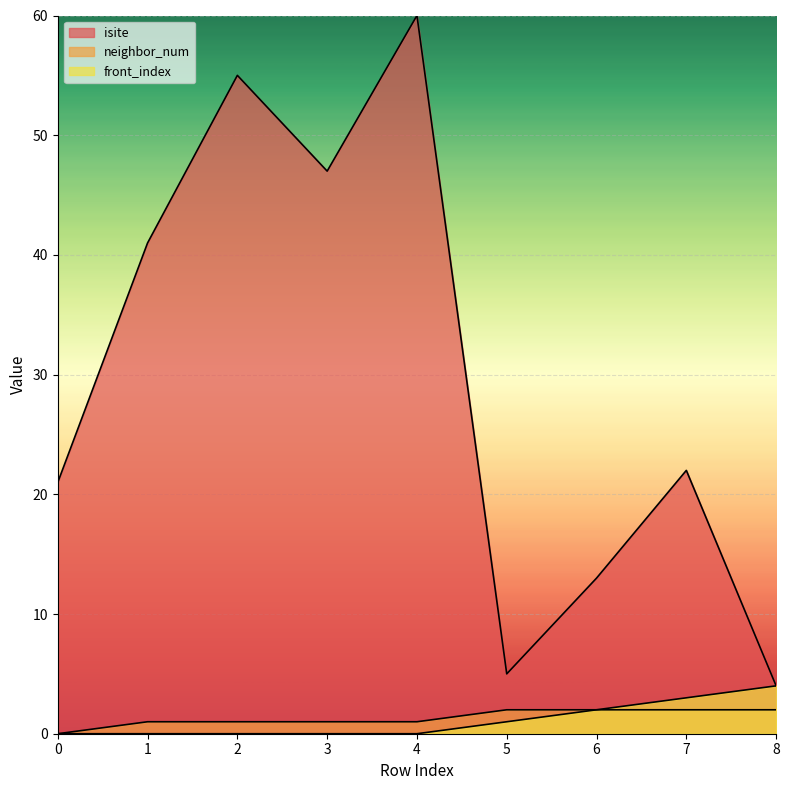

Is it true that front_index equals 0 at 2?

True